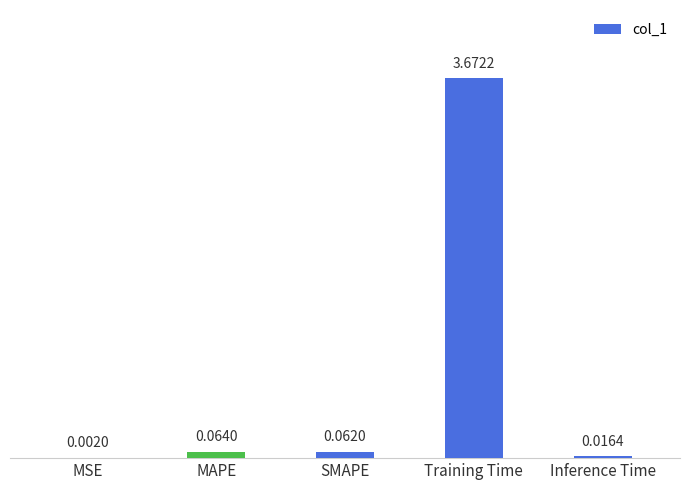

How many distinct data groups are displayed?

1